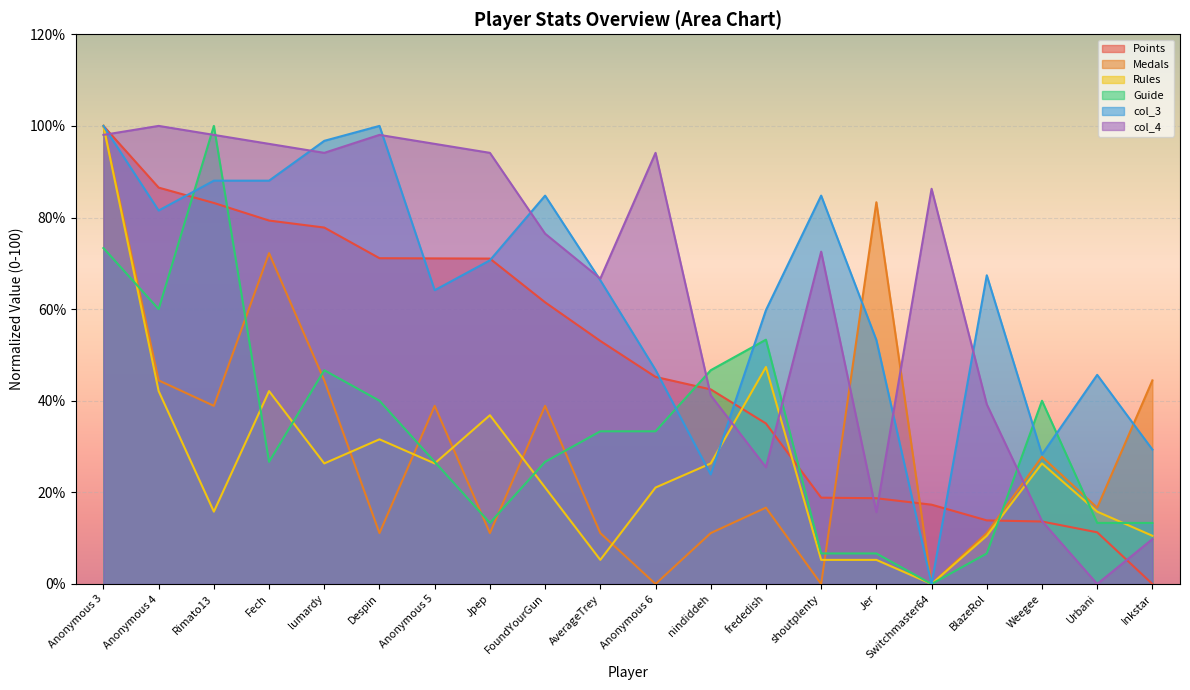

Does the chart display data point markers on the line(s)?

No